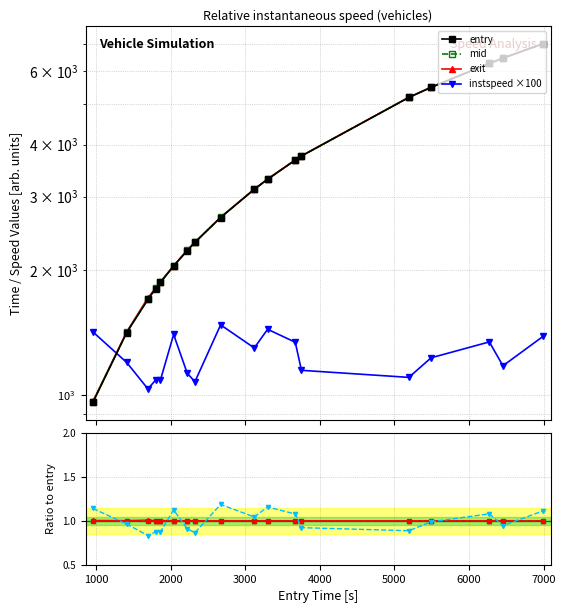

At how many categories does at least one series exceed 4616?

5